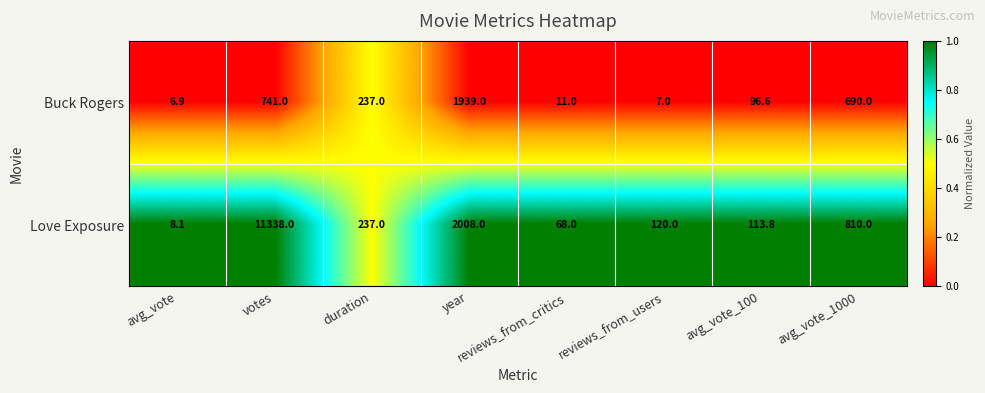

Which category has the lowest value in the Buck Rogers series?

avg_vote